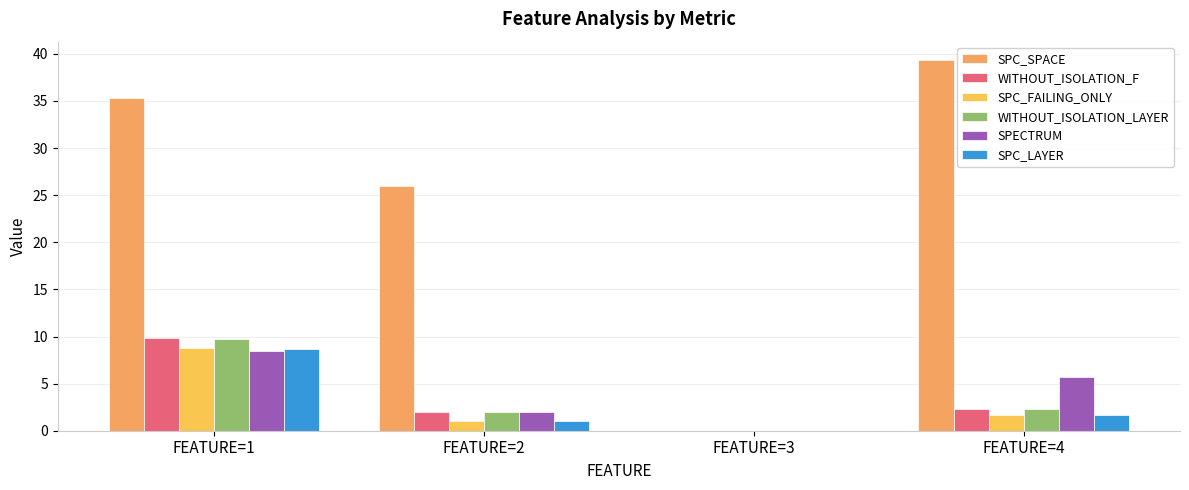

Rank the categories by SPC_FAILING_ONLY value from highest to lowest.

FEATURE=1, FEATURE=4, FEATURE=2, FEATURE=3